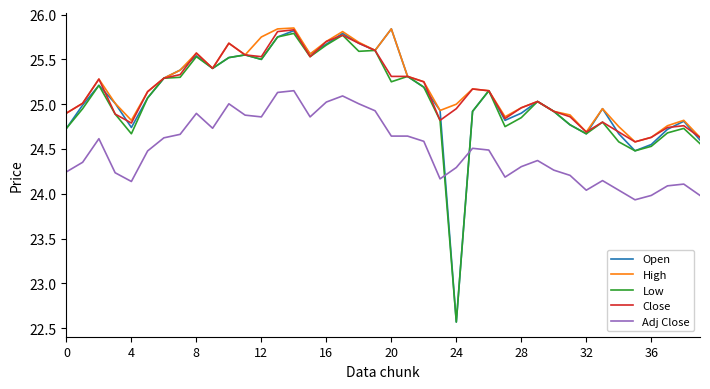

Which series has the largest range (max minus min)?

Open